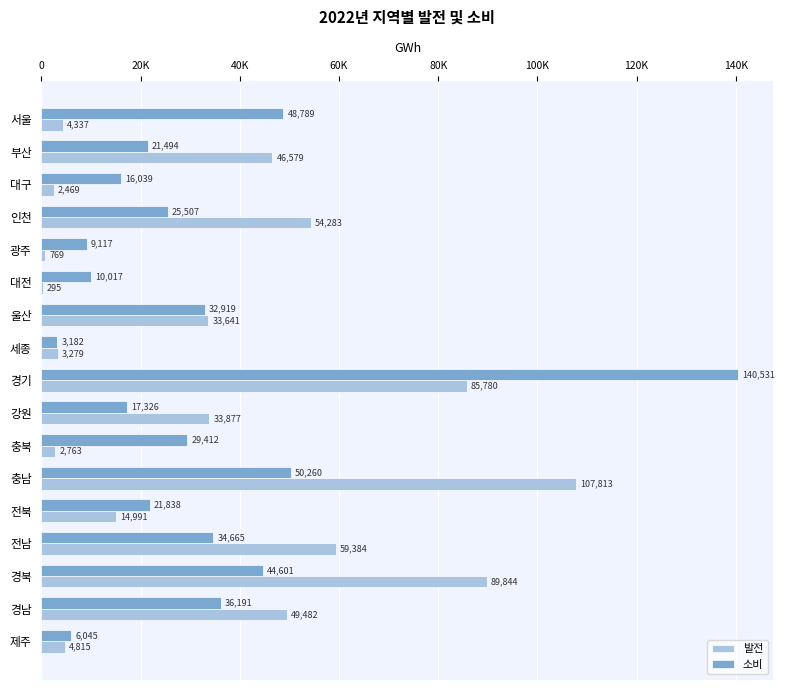

What are all the series names shown in the legend?

발전, 소비